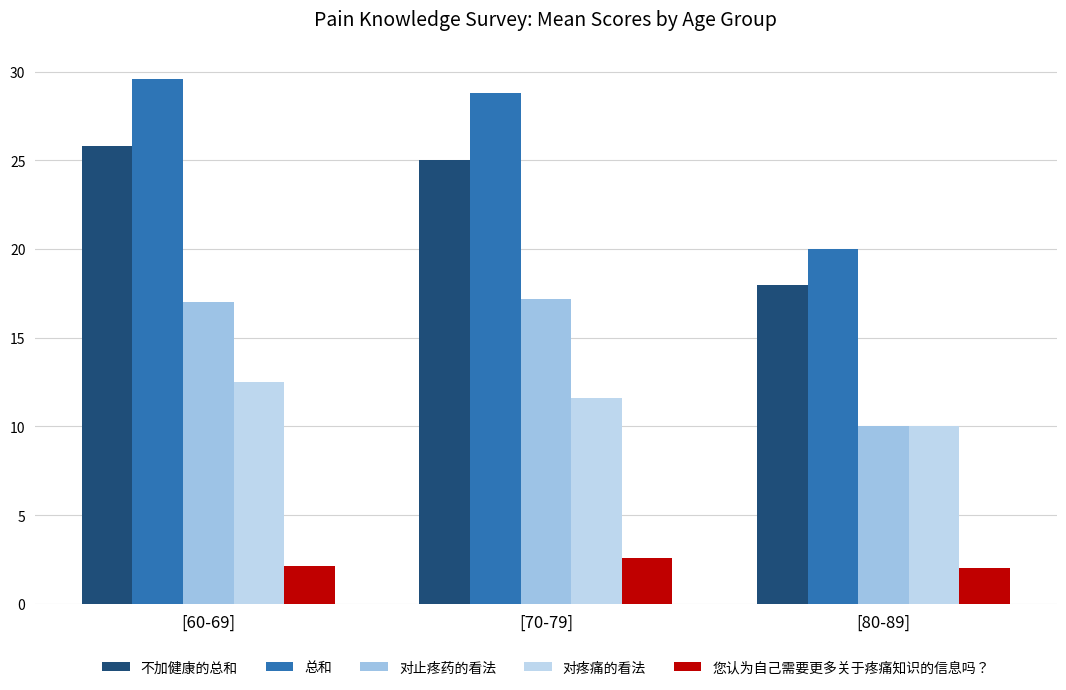

Rank the series at [70-79] from lowest to highest value.

您认为自己需要更多关于疼痛知识的信息吗？, 对疼痛的看法, 对止疼药的看法, 不加健康的总和, 总和